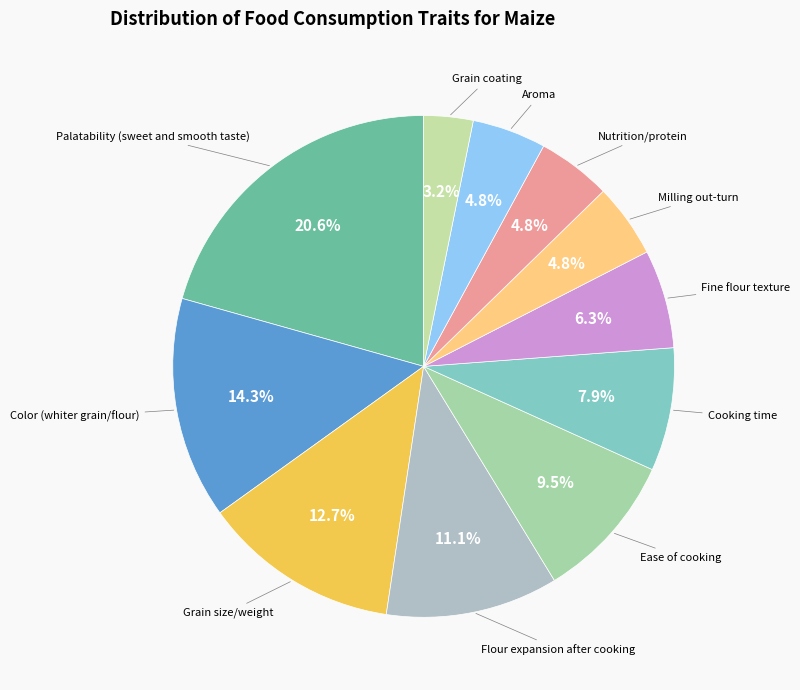

How many slices are in this pie chart?

11